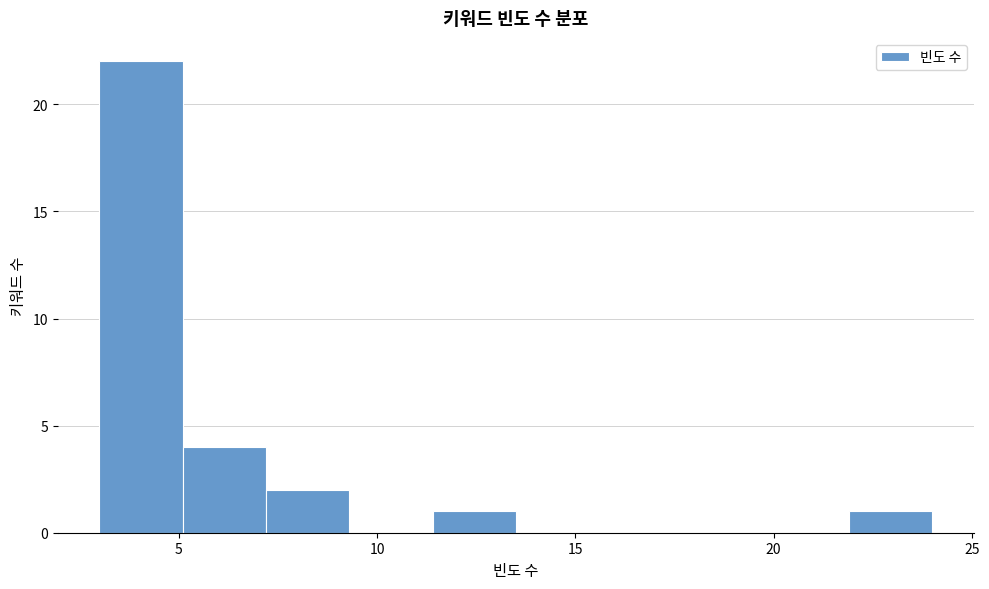

Reading left to right, transcribe this chart: for each bar, give the range it covers on the x-axis and its height. Neither the bar edges nor the heights are printed on the chart, so give them approximately, as read against the axes.

3.0 to 5.1: 22
5.1 to 7.2: 4
7.2 to 9.3: 2
9.3 to 11.4: 0
11.4 to 13.5: 1
13.5 to 15.6: 0
15.6 to 17.7: 0
17.7 to 19.8: 0
19.8 to 21.9: 0
21.9 to 24.0: 1